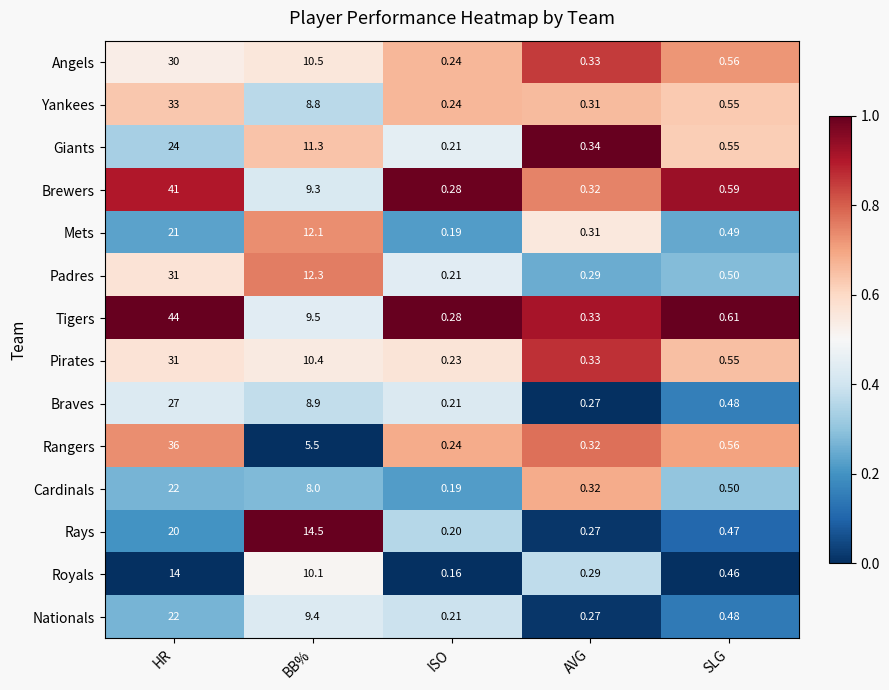

Where is Royals nearest to the value 7?

BB%